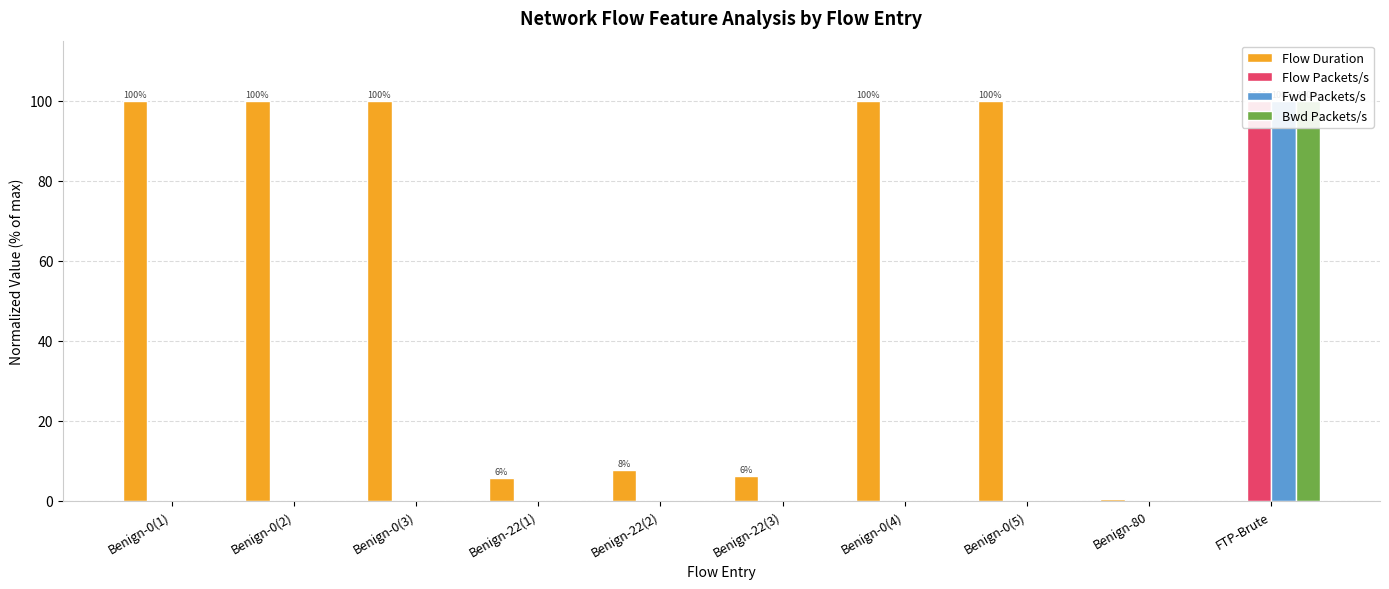

How many bars are there in each group?

4